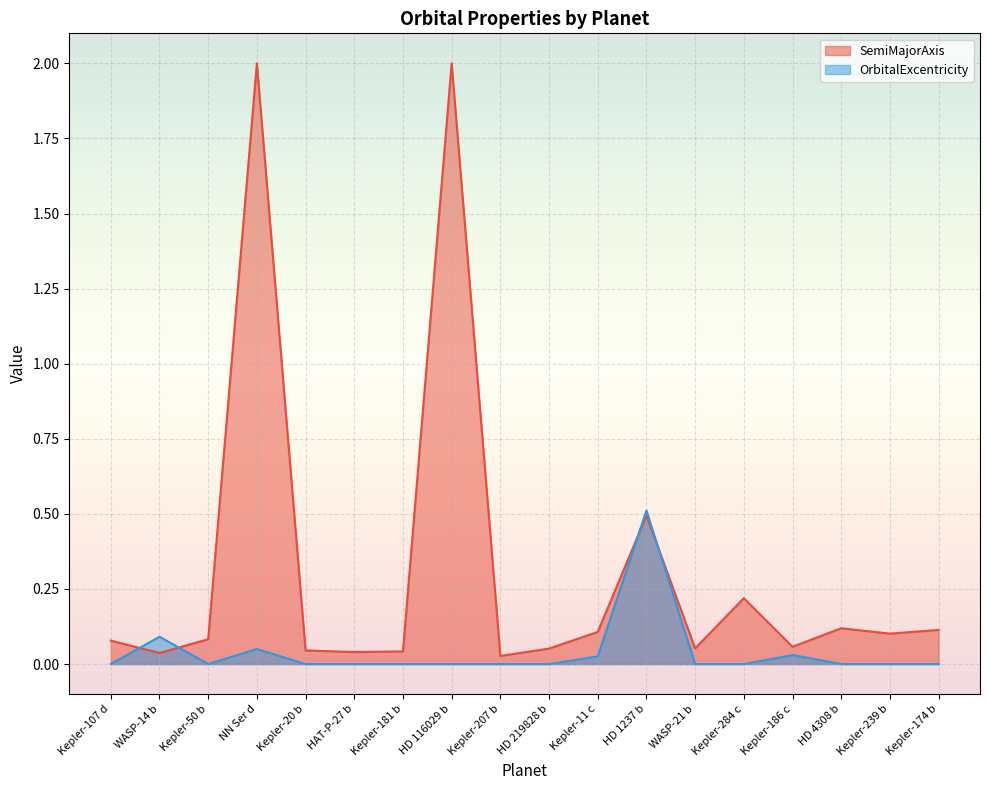

What position from the right is Kepler-107 d?

18